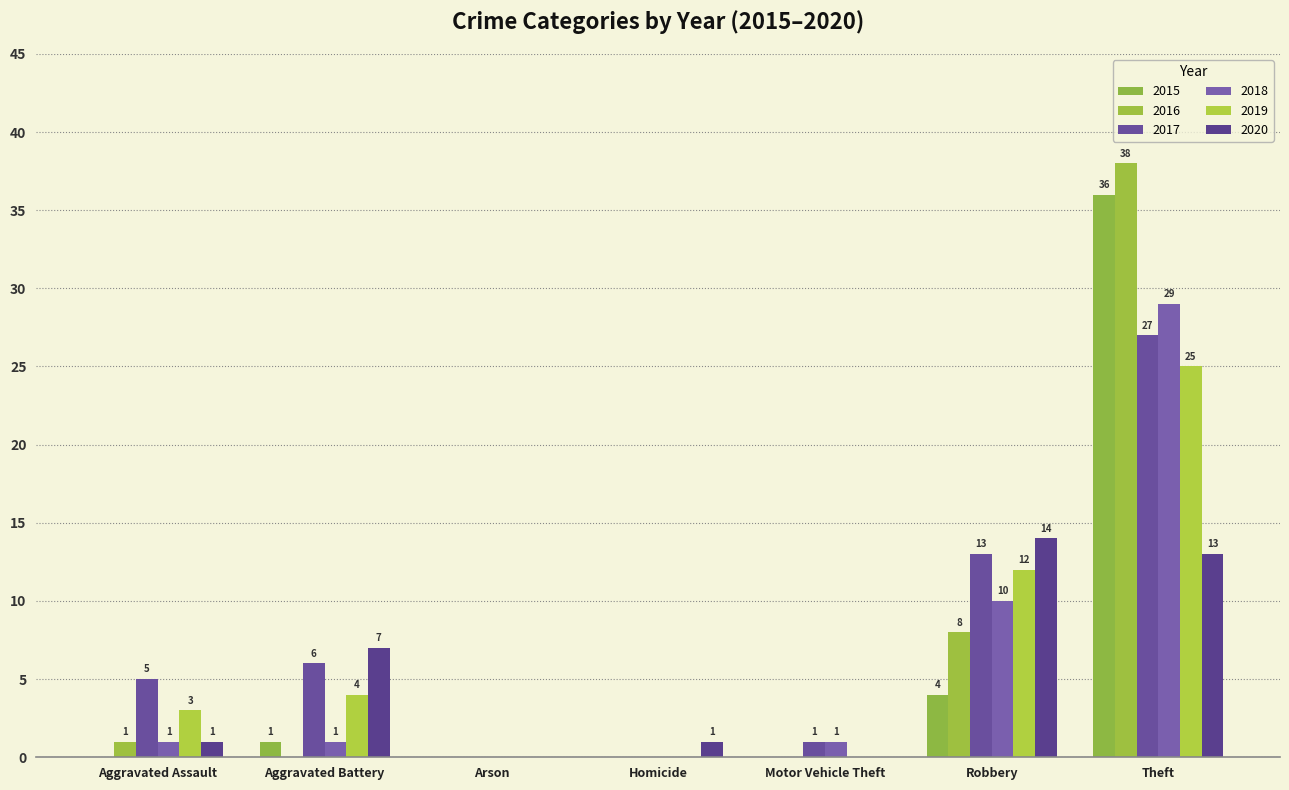

How many groups of bars are there?

7